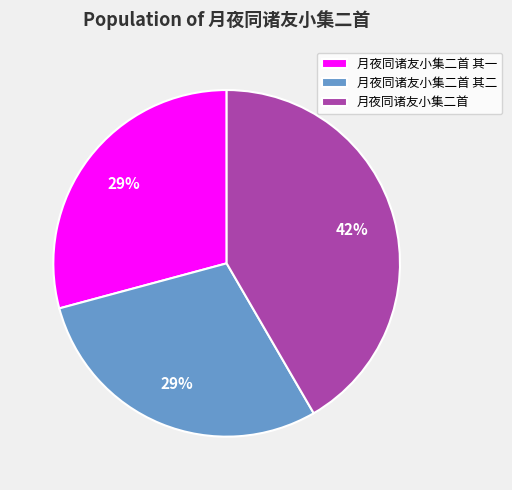

Is there a majority slice in this chart?

No